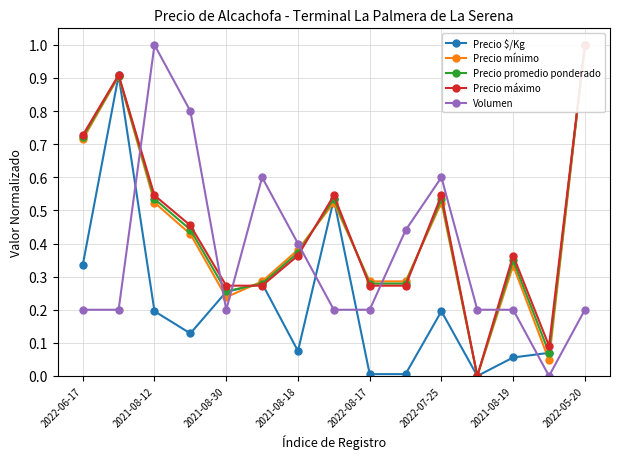

The Volumen series shows 0.3 at 2021-08-18. True or false?

False